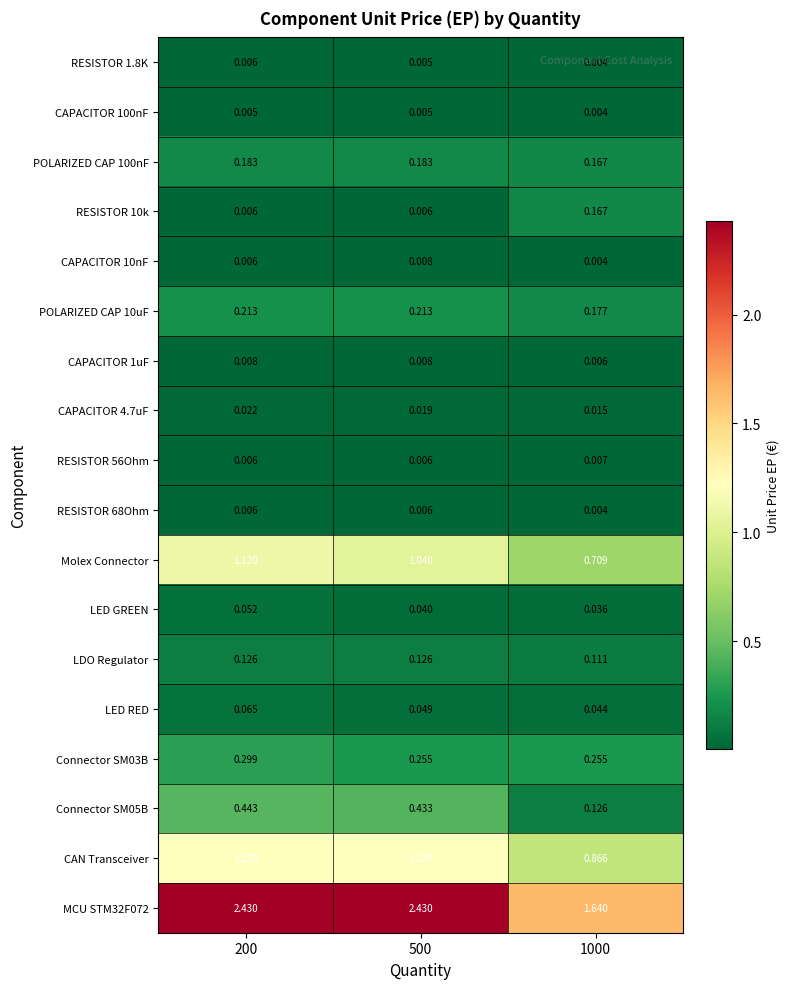

Is the value of CAPACITOR 100nF at 200 greater than the value of CAPACITOR 1uF at 1000?

No